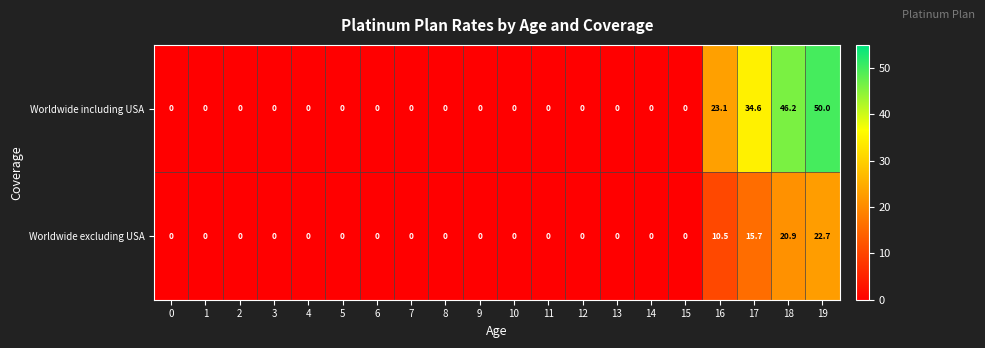

At which category is the sum across all series the highest?

19